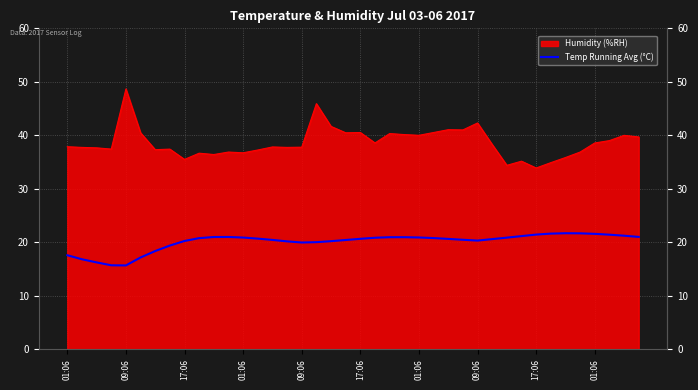

What is the sum of all values?

803.6